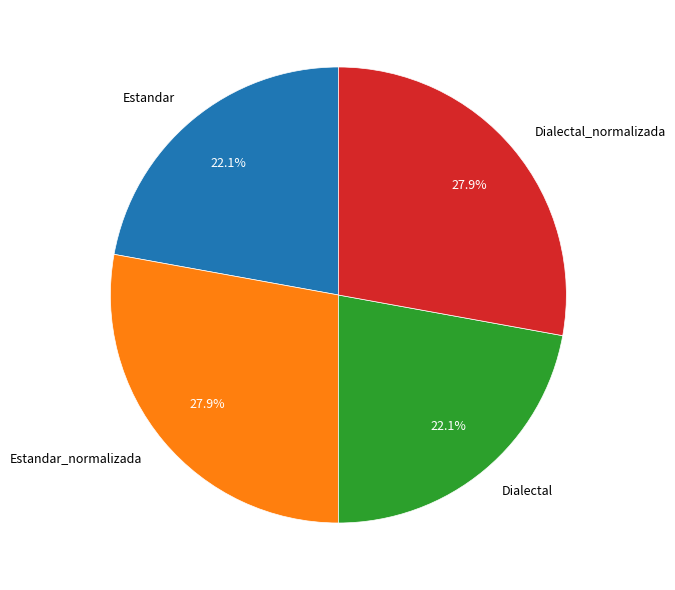

How many slices are in this pie chart?

4